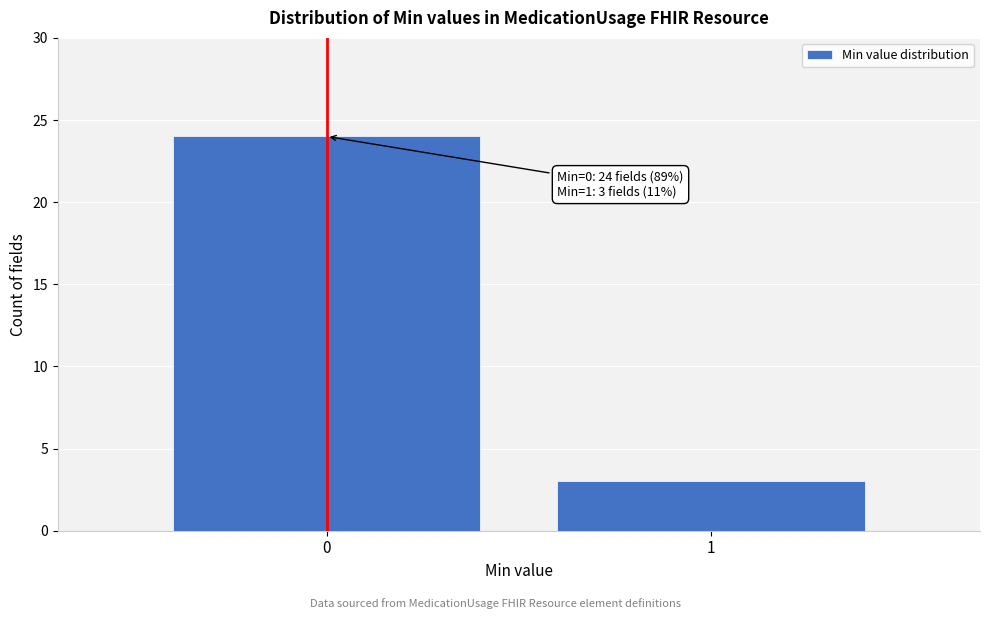

Reading right to left, what are all the values shown in this chart?

3	24